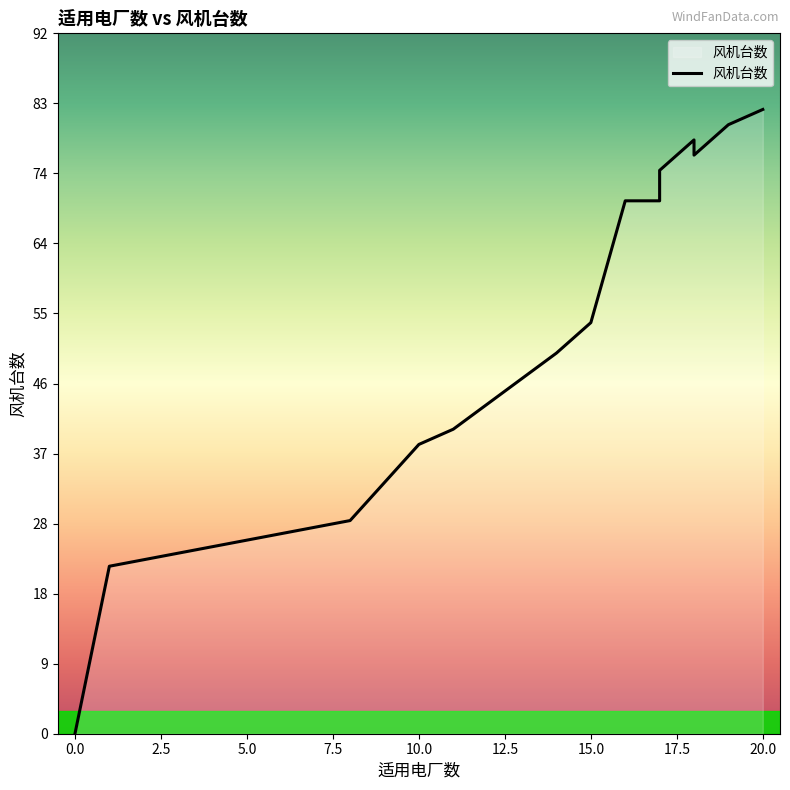

The value at 10.0 is 15. True or false?

False